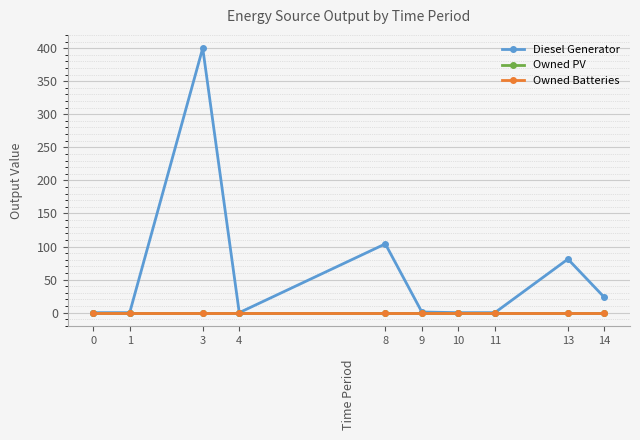

True or false: Diesel Generator and Owned Batteries cross at least once.

False